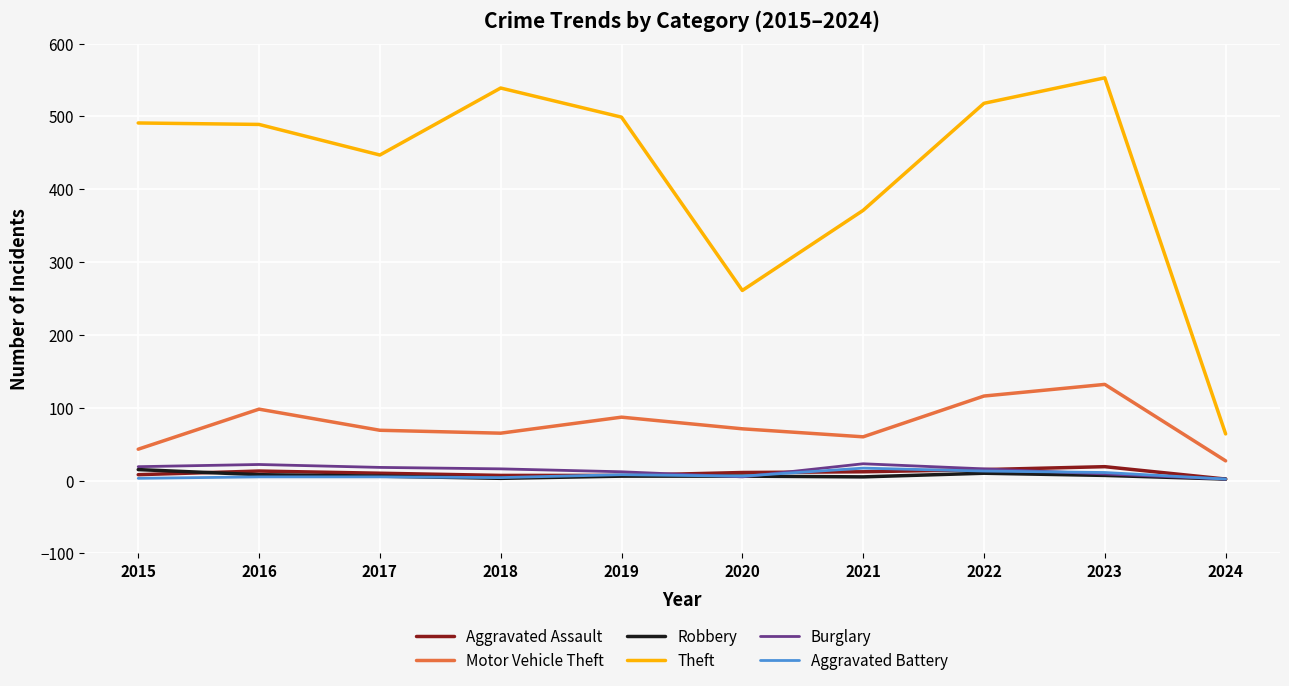

Is it true that Theft equals 489 at 2016?

True